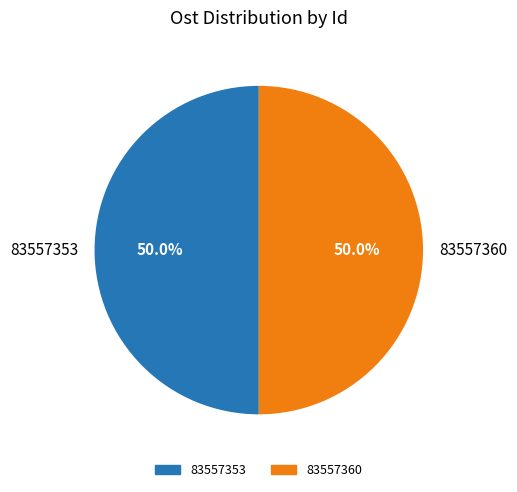

To the nearest percent, what portion does 83557360 represent?

50%